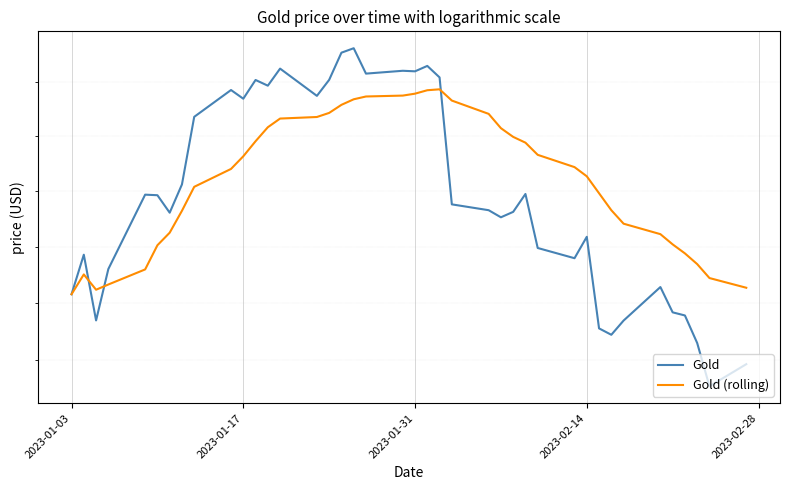

How many data points in Gold (rolling) are less than 1888?

19